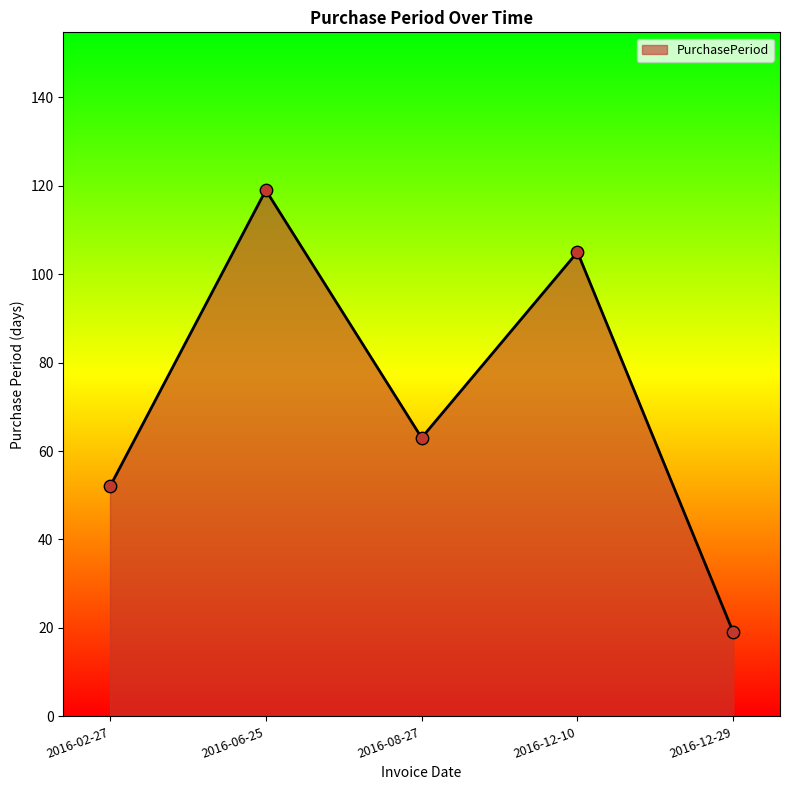

What is the change in value from 2016-02-27 to 2016-06-25?

+67